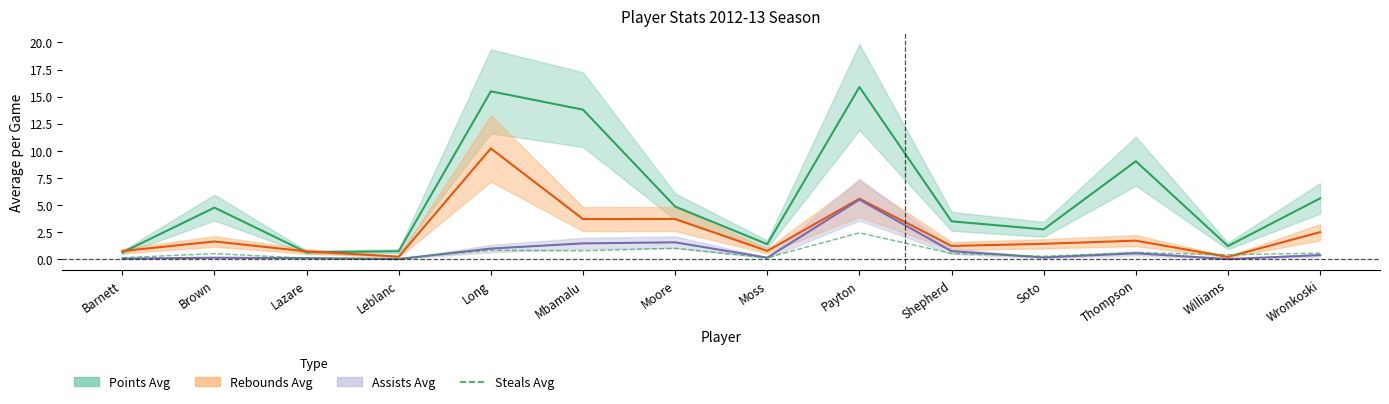

Between Barnett and Lazare, which series saw the biggest shift?

Steals Avg